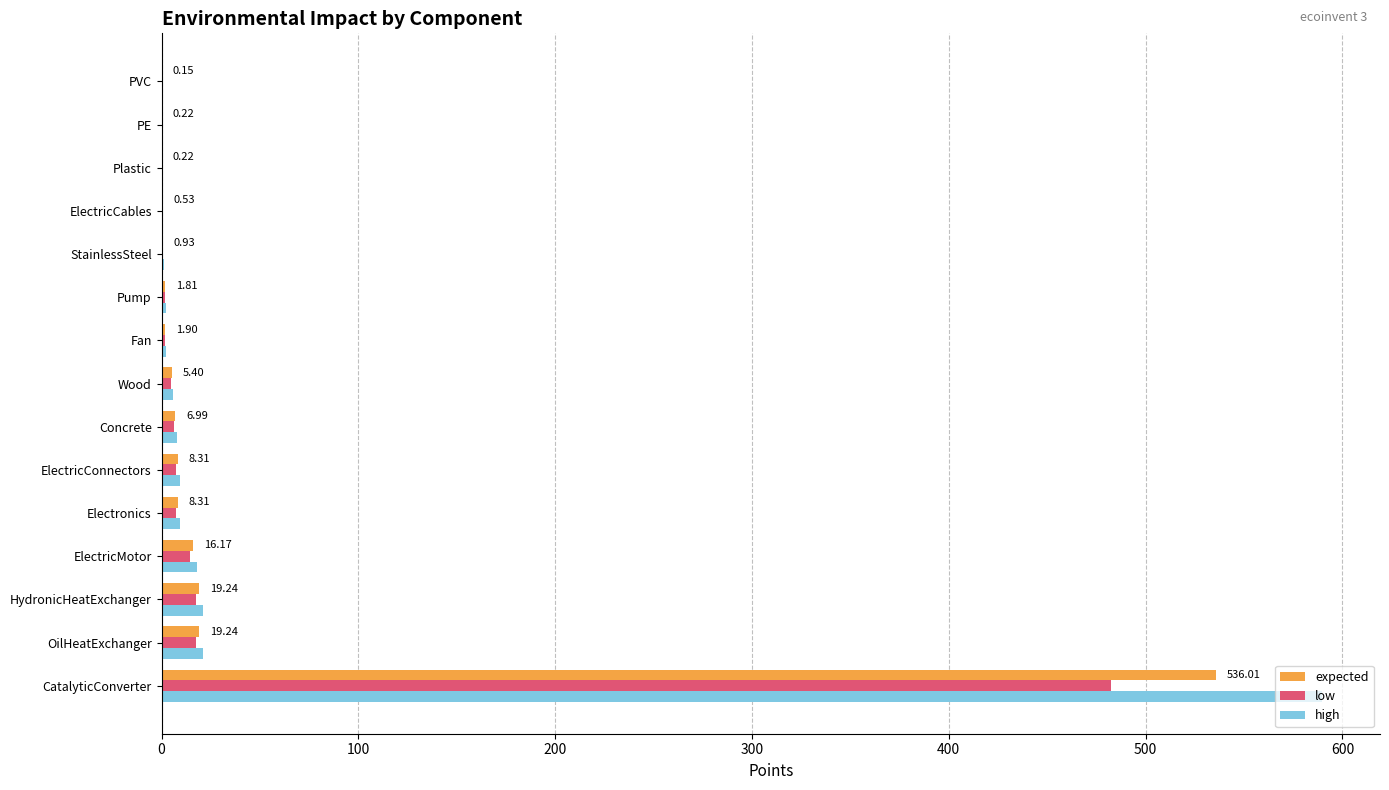

Which category has the highest value in the expected series?

CatalyticConverter